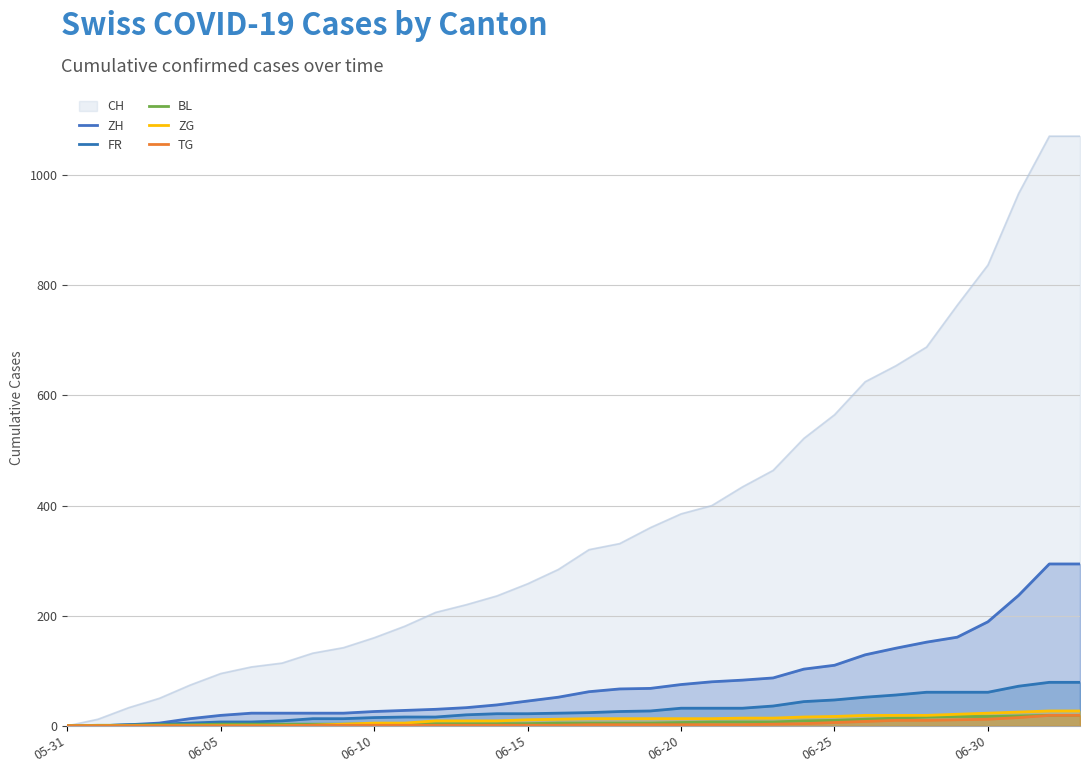

How many lines are shown in the chart?

6